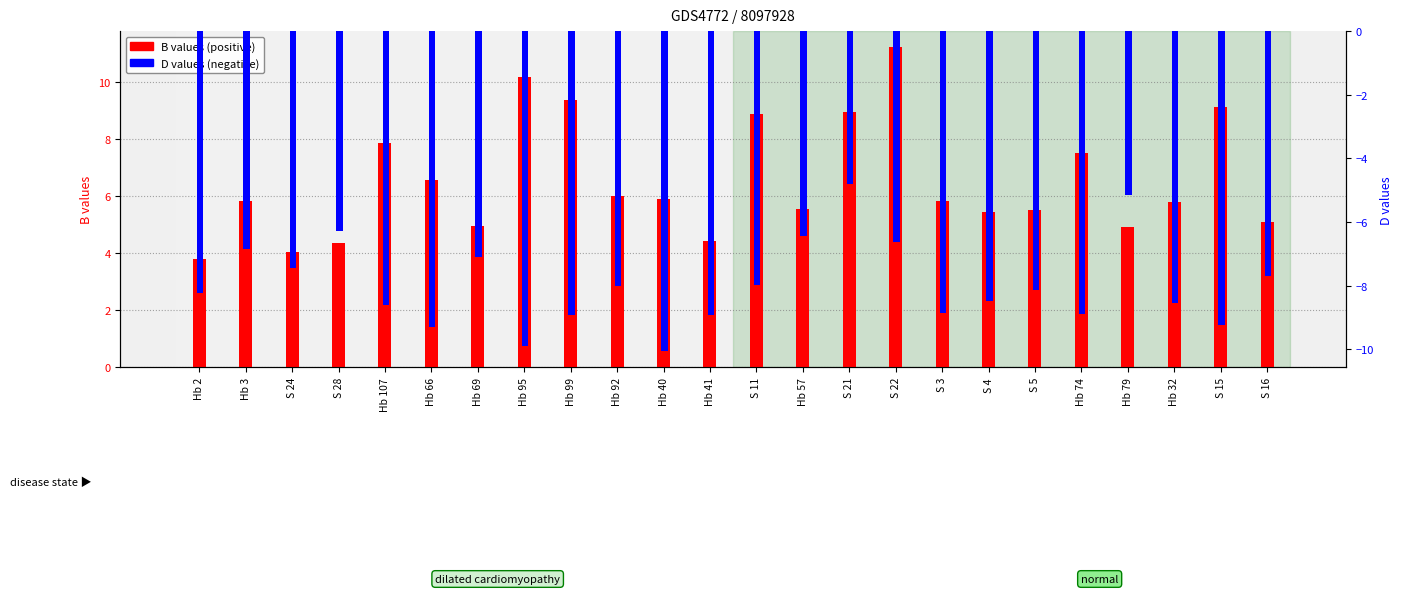

Which series has the widest spread of values?

B (positive values)